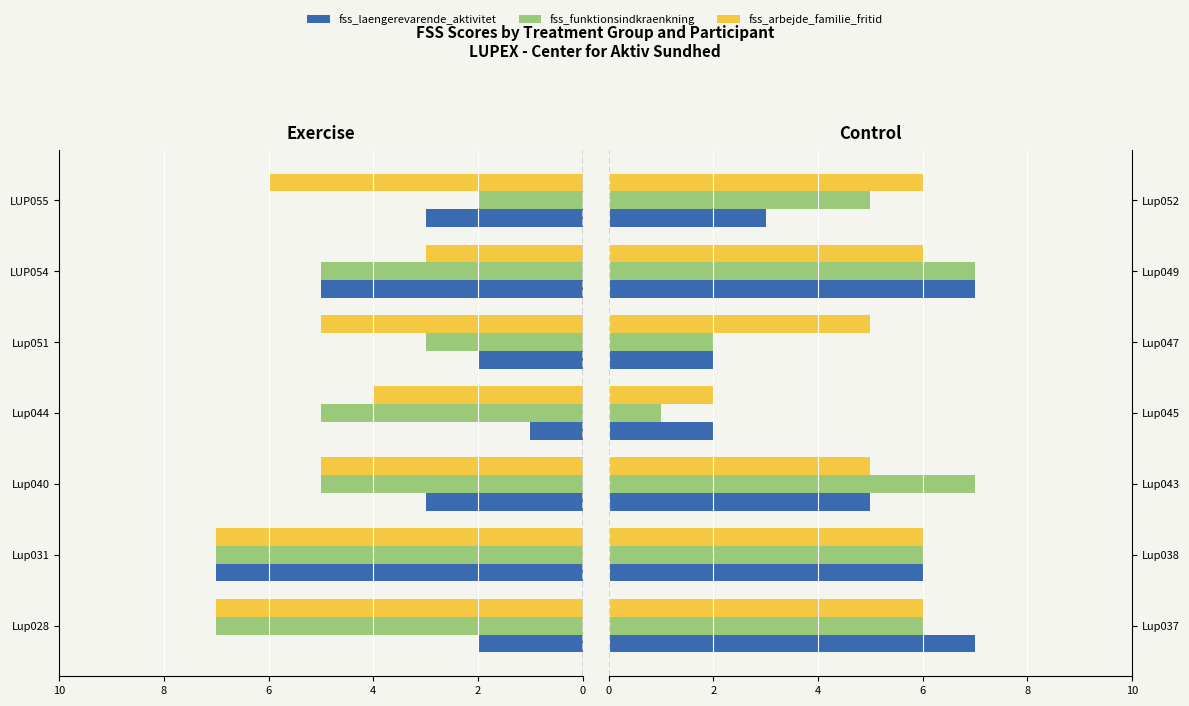

How many groups of bars are there?

7